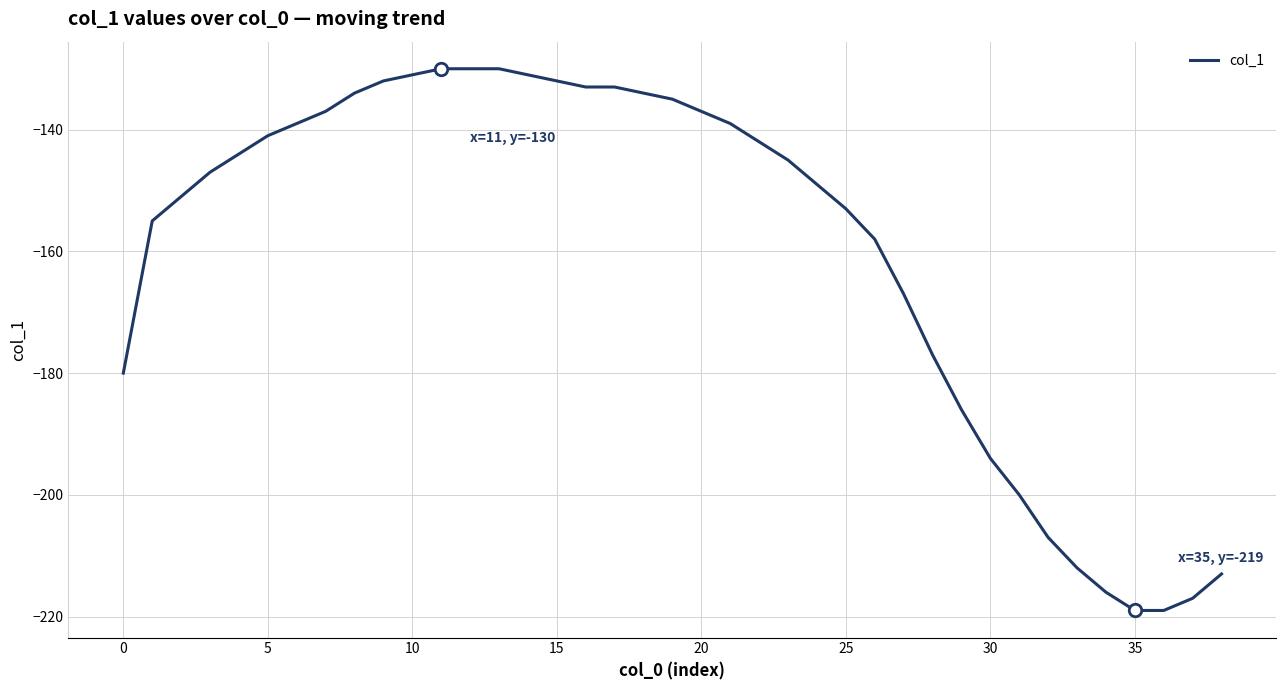

What is the maximum value shown in the chart?

-130